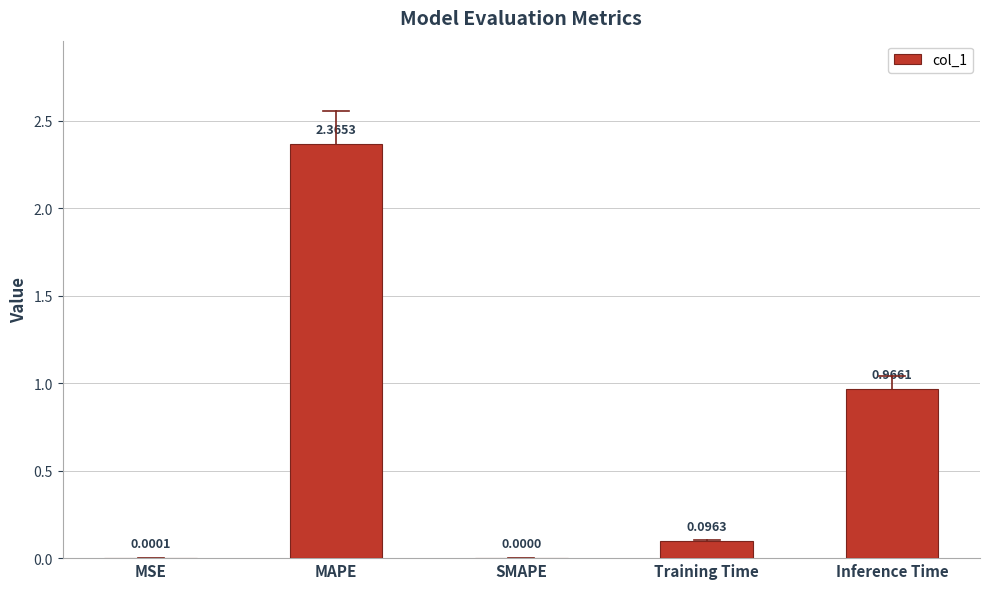

The value at Inference Time is 0.2. True or false?

False